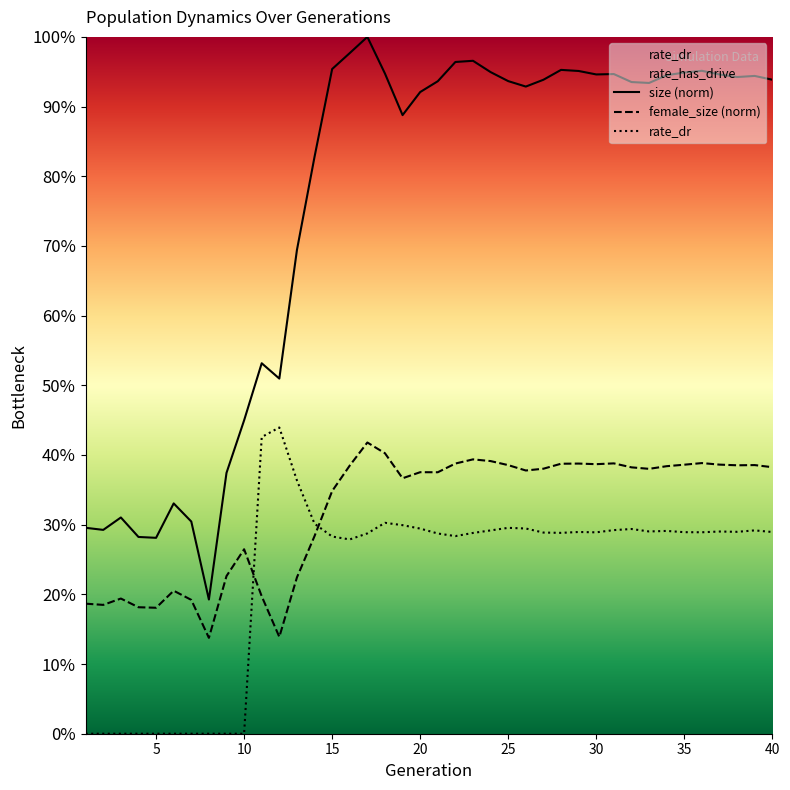

What is the total value across all series at 37?

1.6